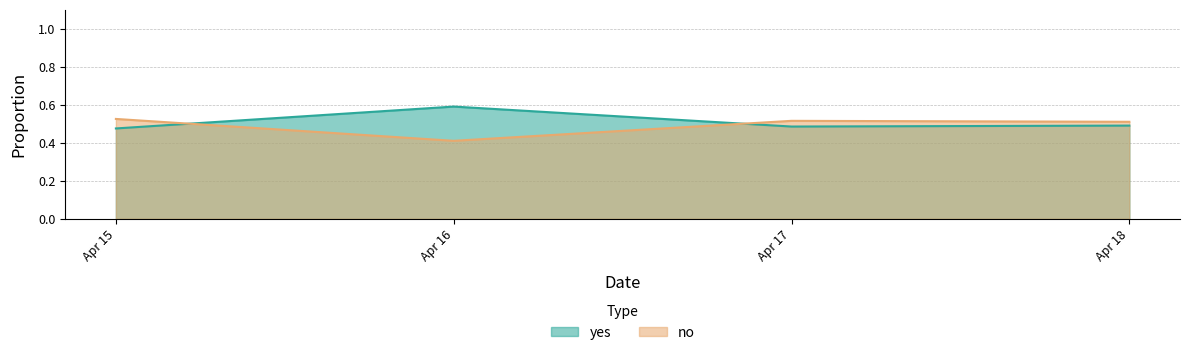

Does the chart have visible grid lines?

Yes